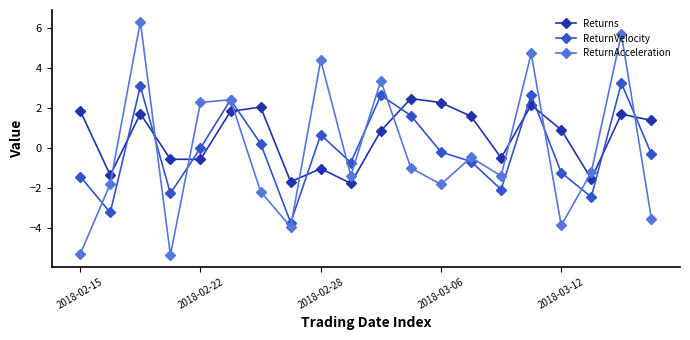

Which series has the largest total across all categories?

Returns